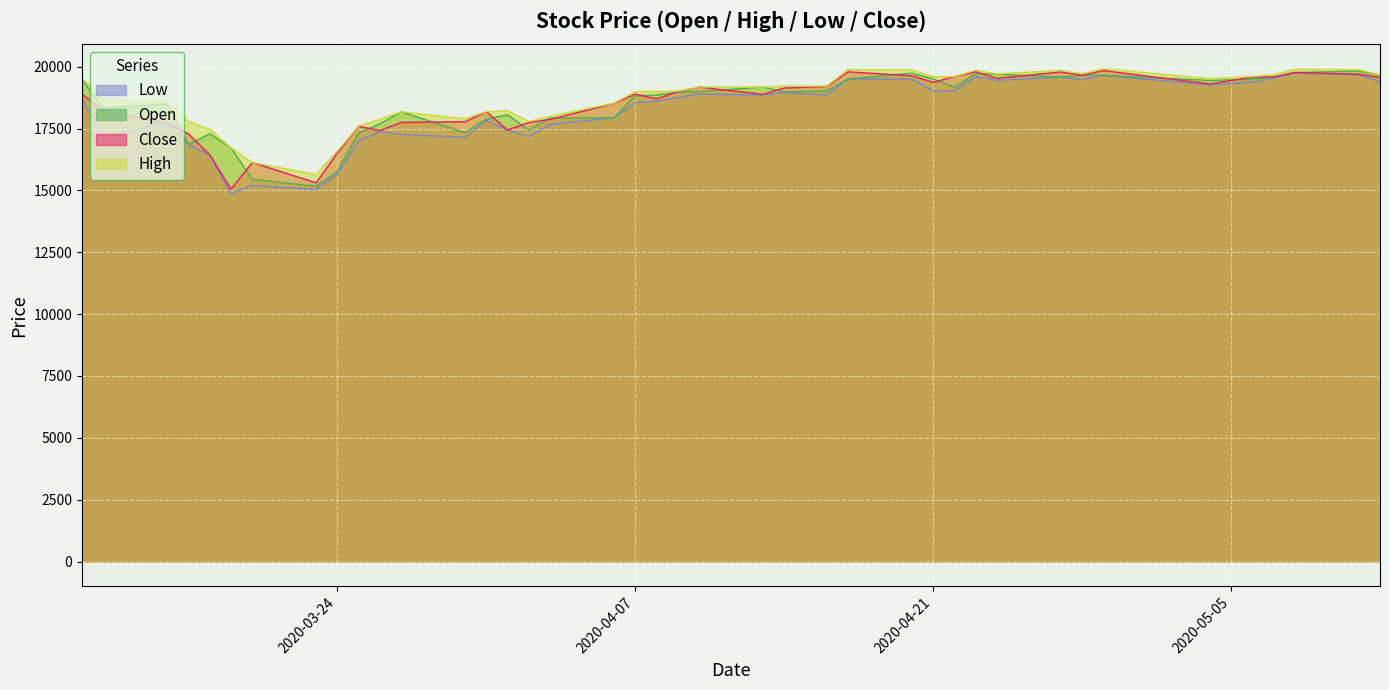

What is the maximum value shown in the chart?

19915